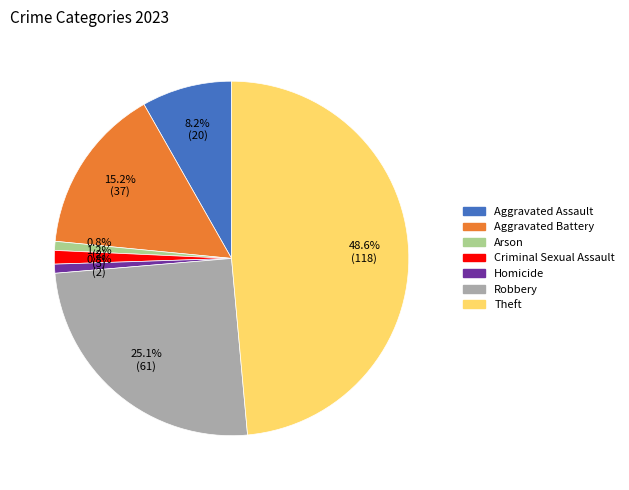

True or false: Homicide accounts for 11% of the total.

False